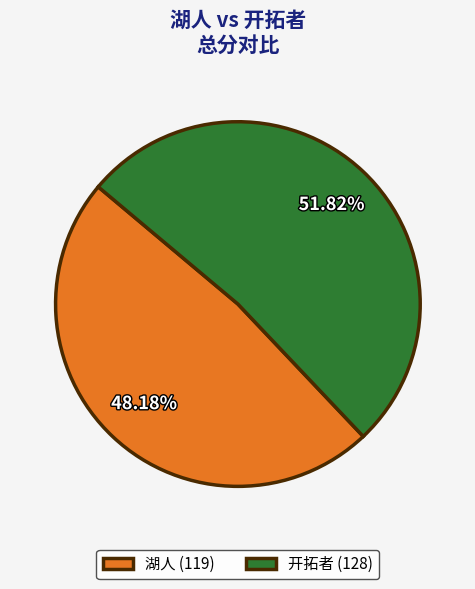

Combined, do 湖人 (119) and 开拓者 (128) account for over 50%?

Yes